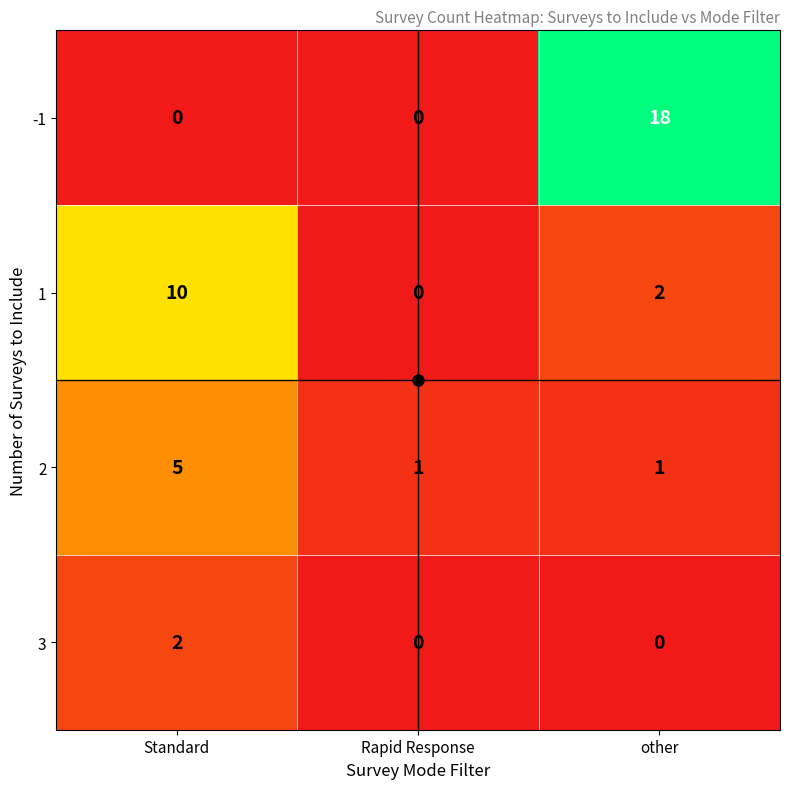

At other, list the series in order from largest to smallest.

-1, 1, 2, 3